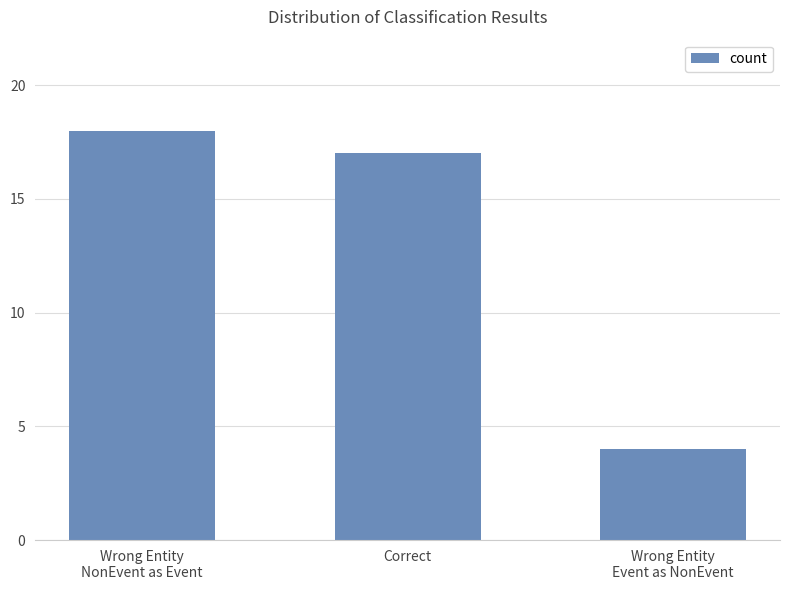

What is the label of the 1st bar from the left?

Wrong Entity
NonEvent as Event